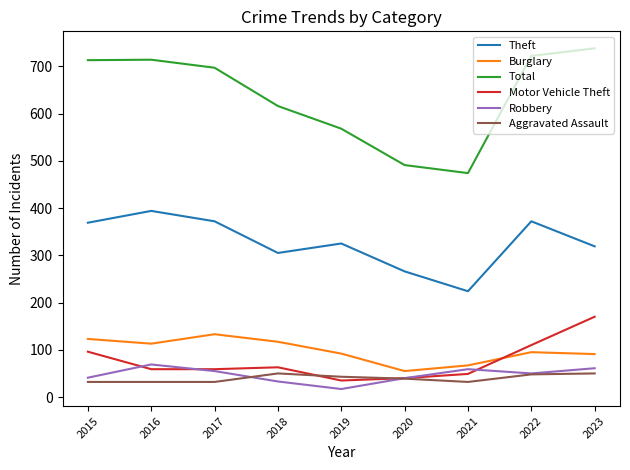

The Burglary series shows 200 at 2017. True or false?

False